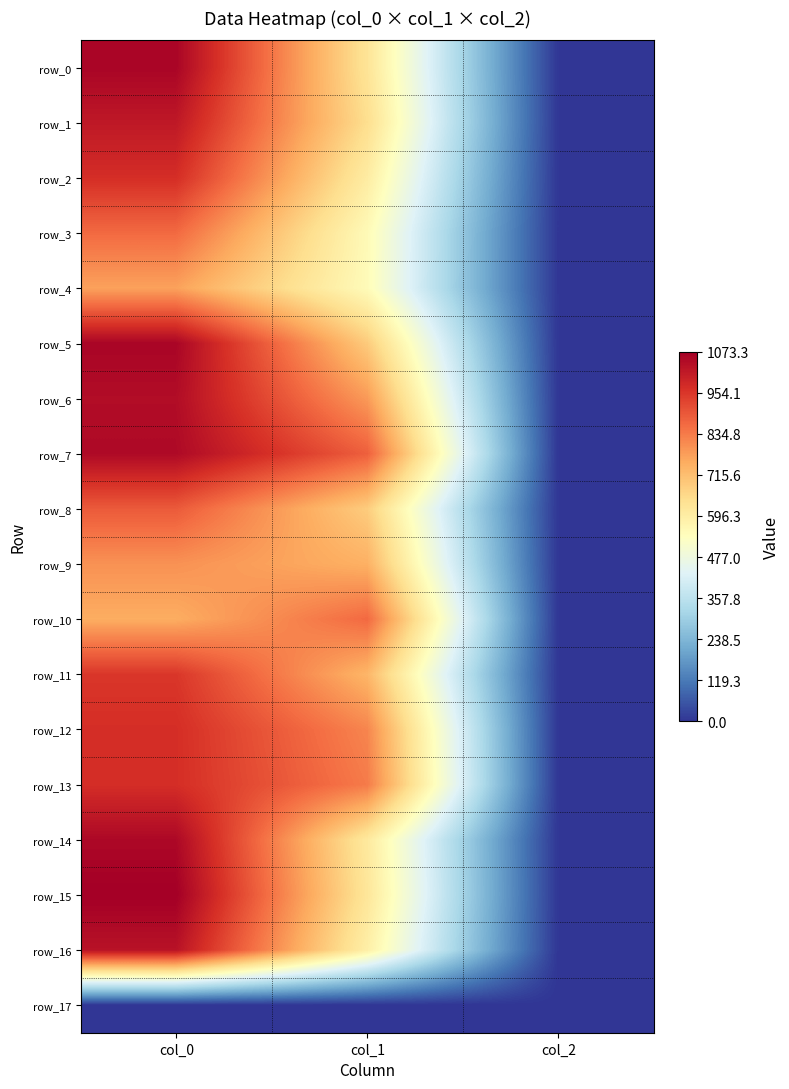

What is the spread (max minus min) of values at col_2?

2.0